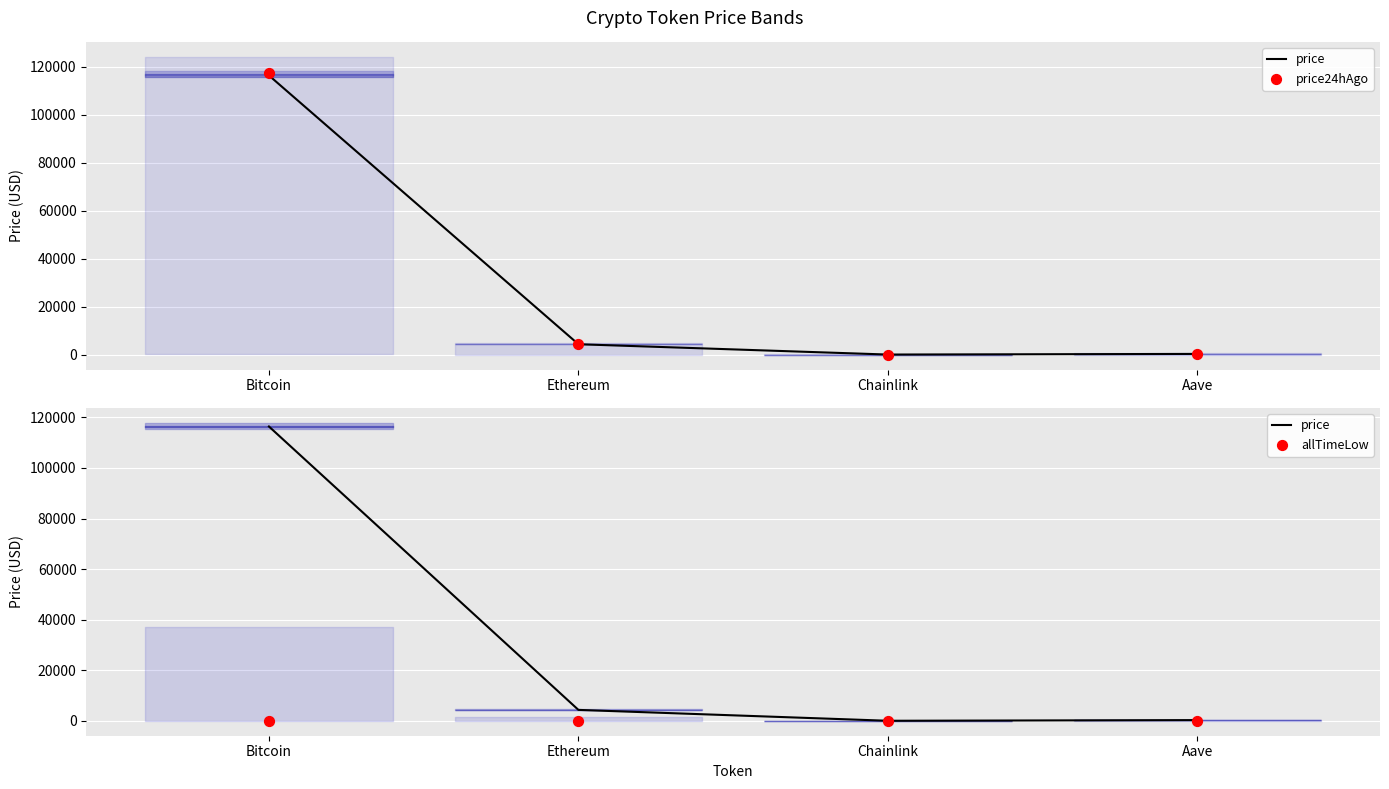

What is the total value across all series at Aave?

618.3